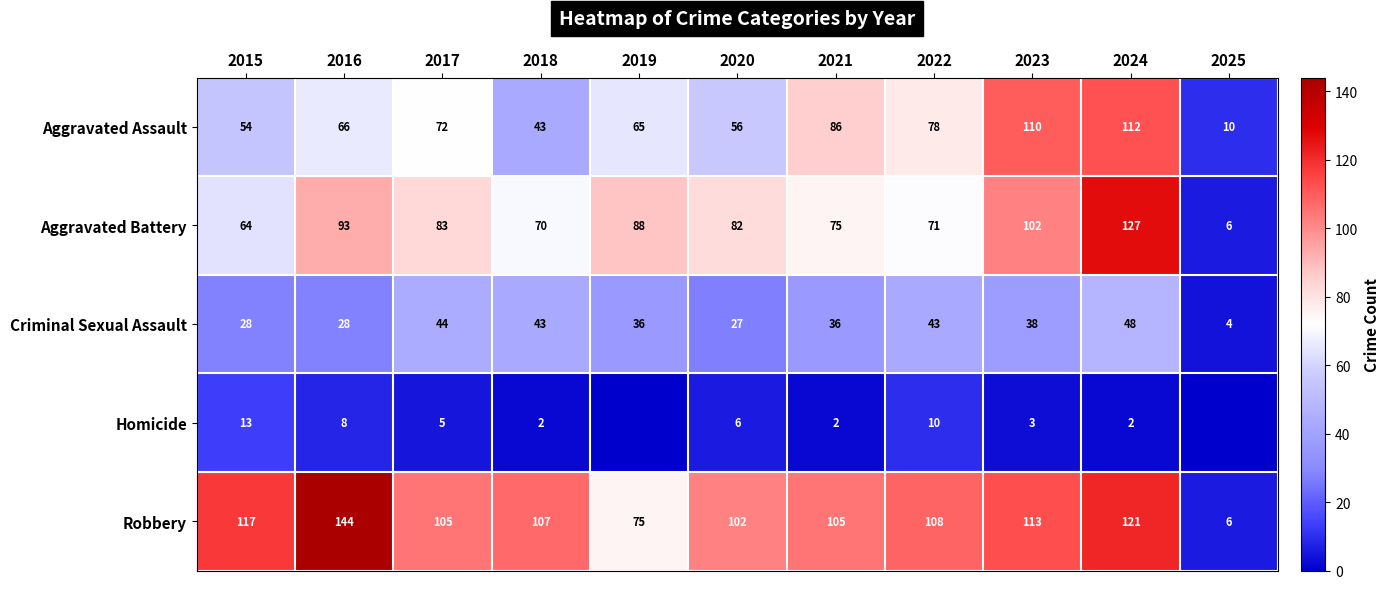

At how many categories does at least one series exceed 2?

11